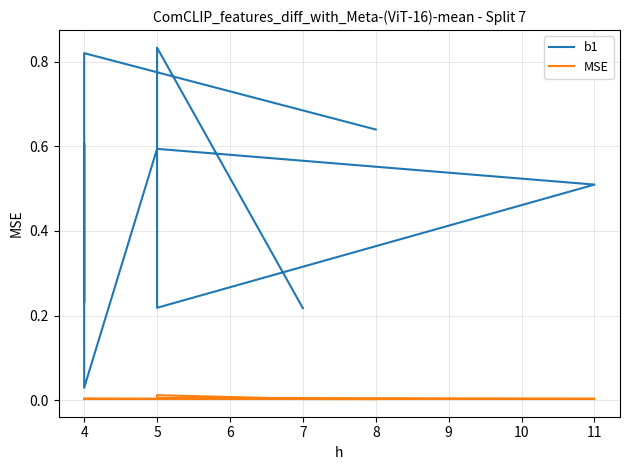

At which category is the sum across all series the highest?

5